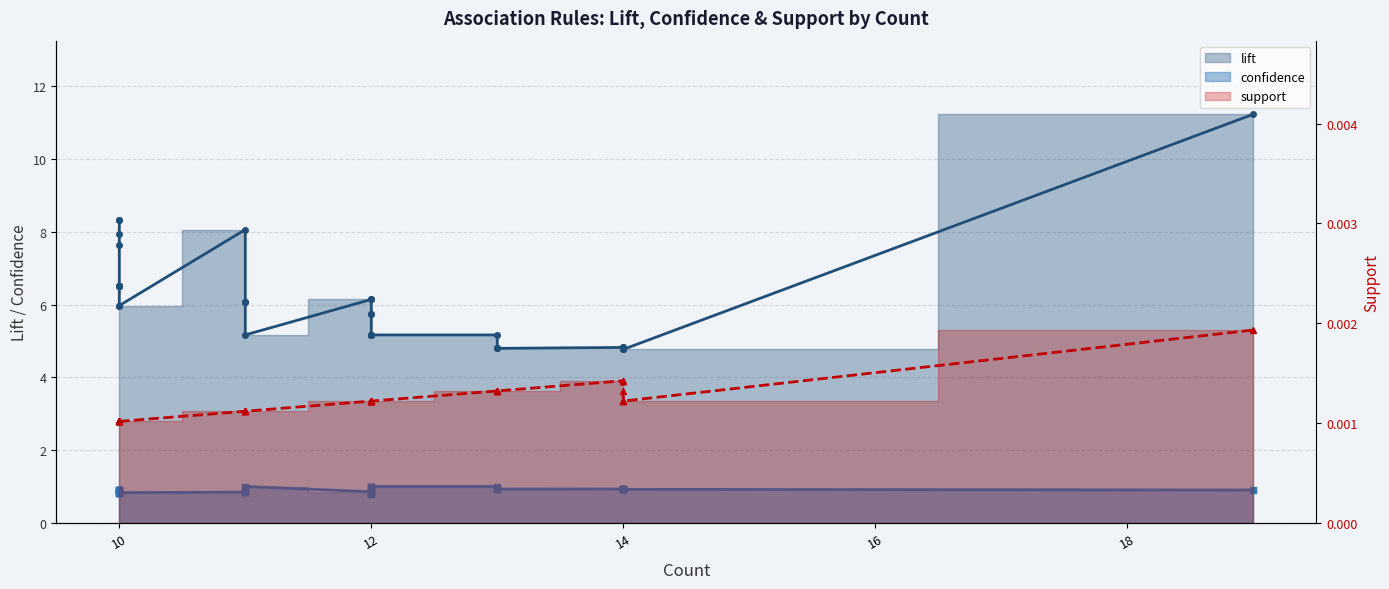

True or false: lift has more than 2 interior local peaks.

False